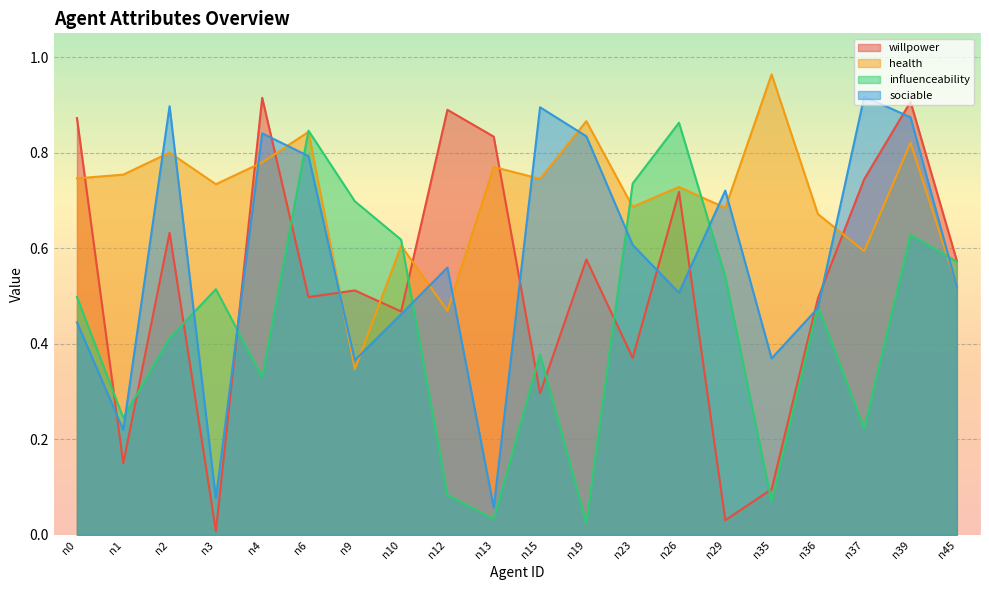

True or false: sociable has more than 1 interior local peaks.

True